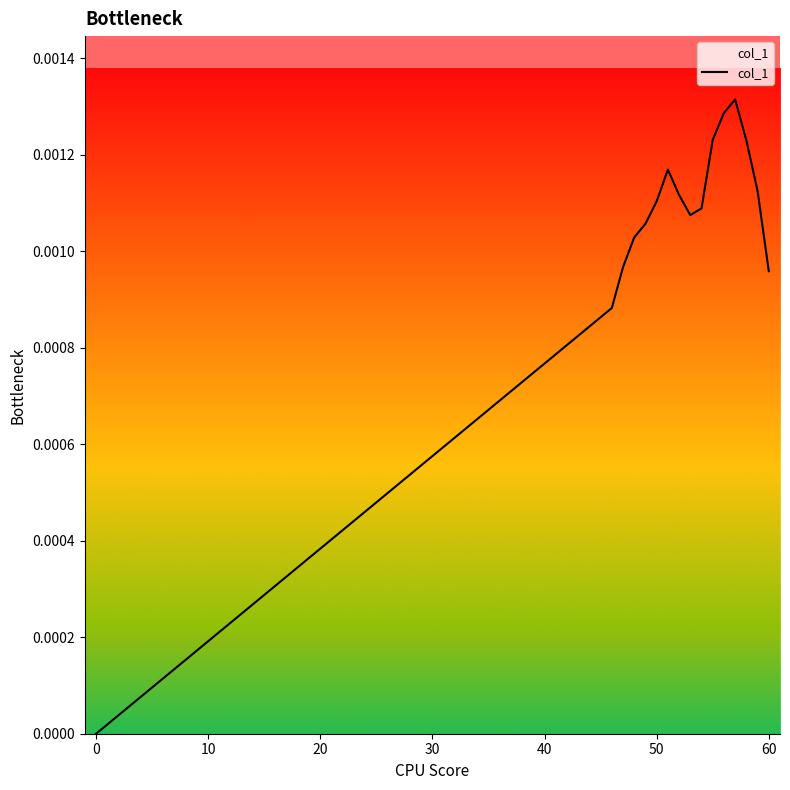

Count the number of categories in the chart.

16